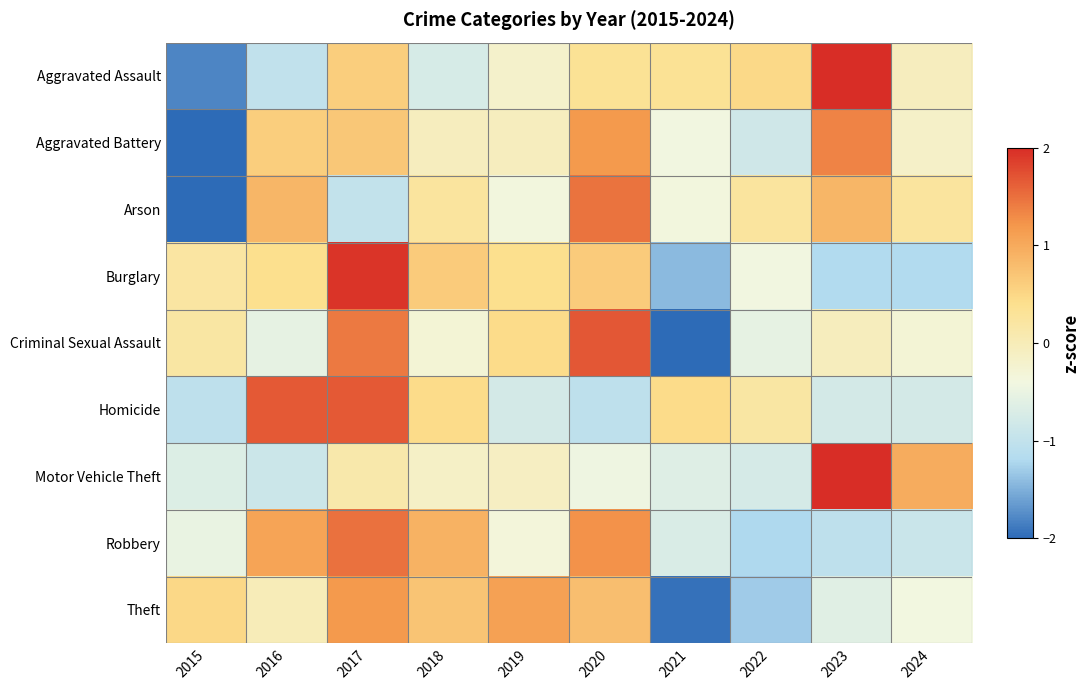

Between 2021 and 2019, which is larger?

2021